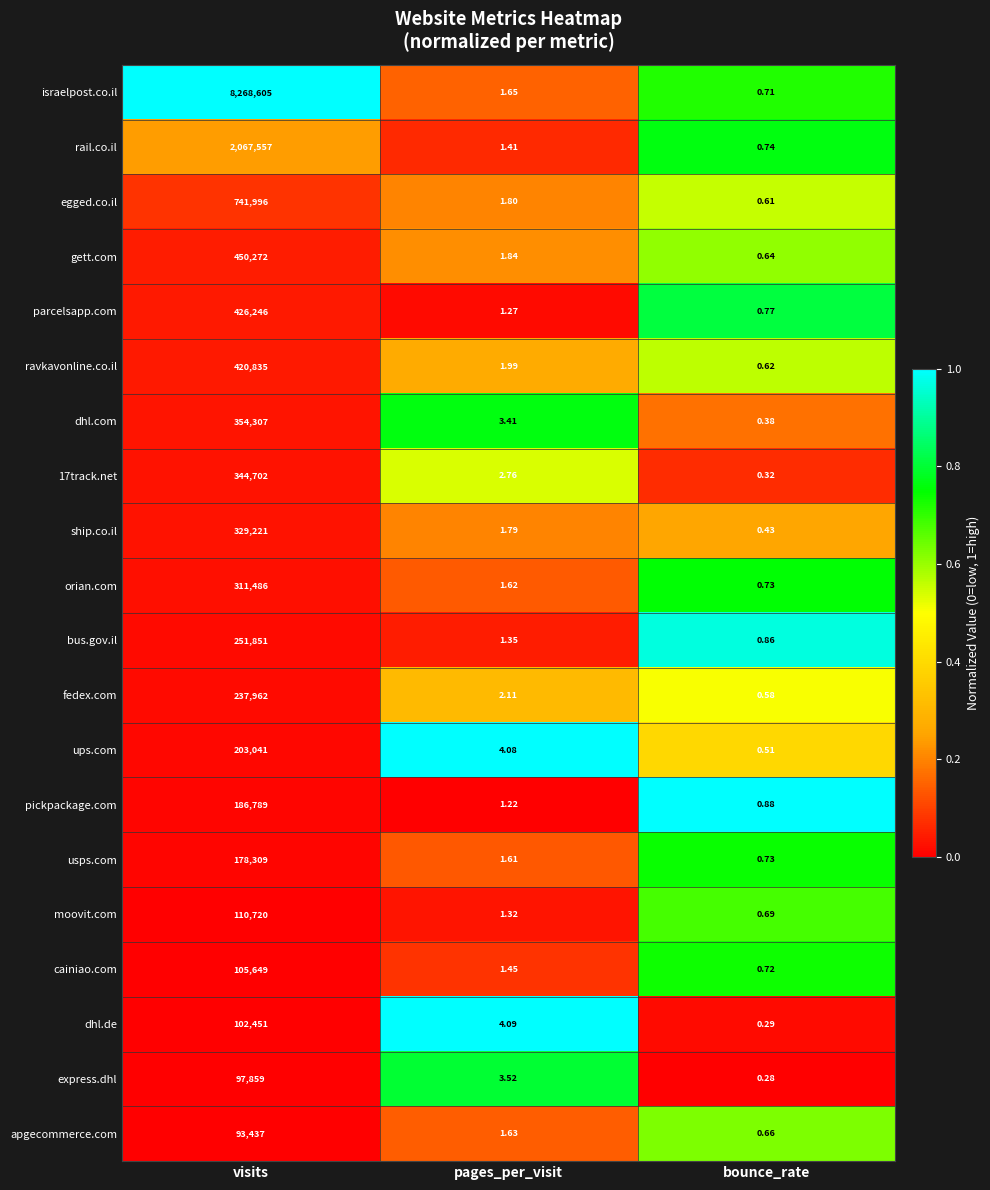

Which category has the highest value in the usps.com series?

visits